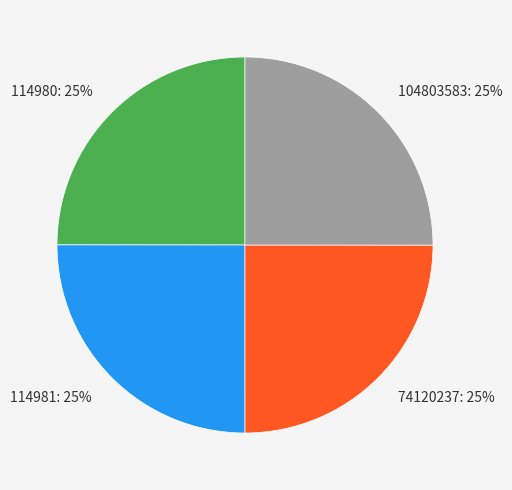

The 114981 slice represents 25% of the pie. True or false?

True